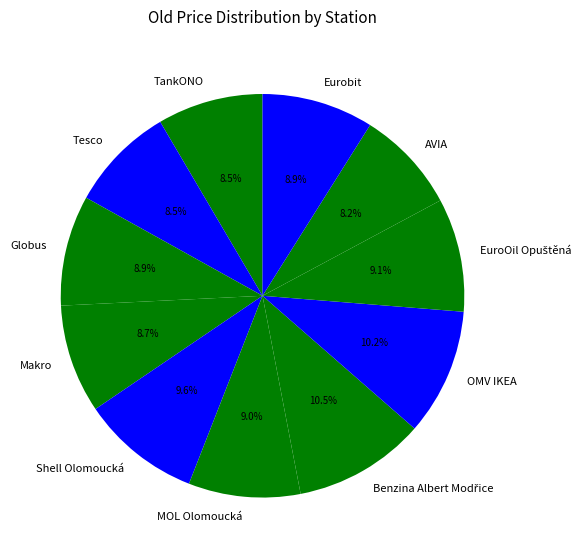

Between AVIA and OMV IKEA, which is larger?

OMV IKEA